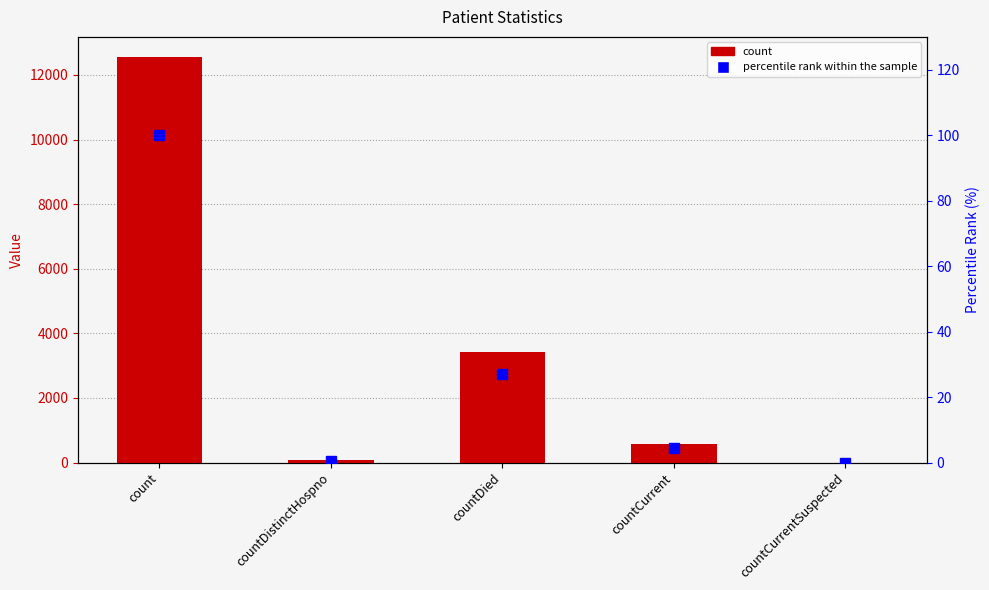

Reading right to left, list all the values displayed in this chart.

count: countCurrentSuspected=0.0	countCurrent=576.0	countDied=3409.0	countDistinctHospno=76.0	count=12551.0
percentile rank within the sample: countCurrentSuspected=0.0	countCurrent=4.6	countDied=27.2	countDistinctHospno=0.6	count=100.0